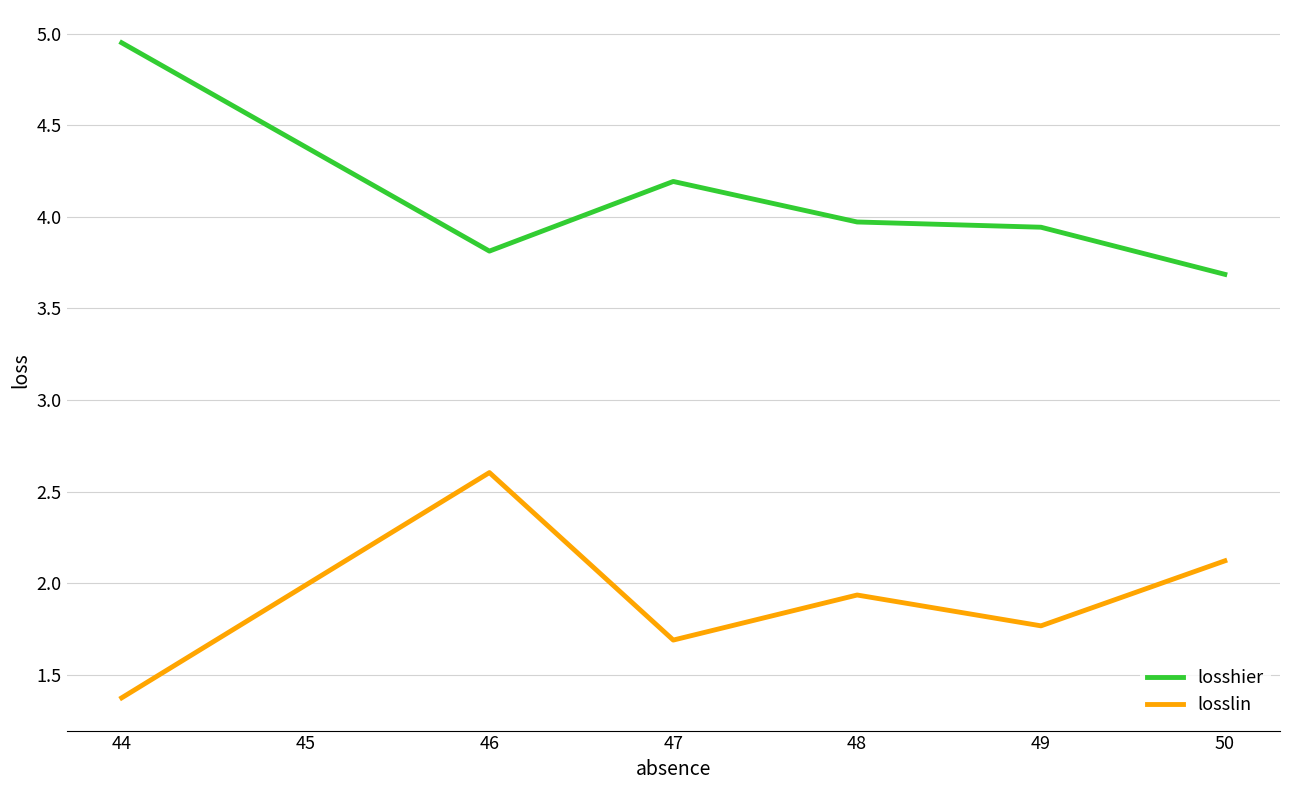

What is the difference between the highest and lowest values at 46?

1.2